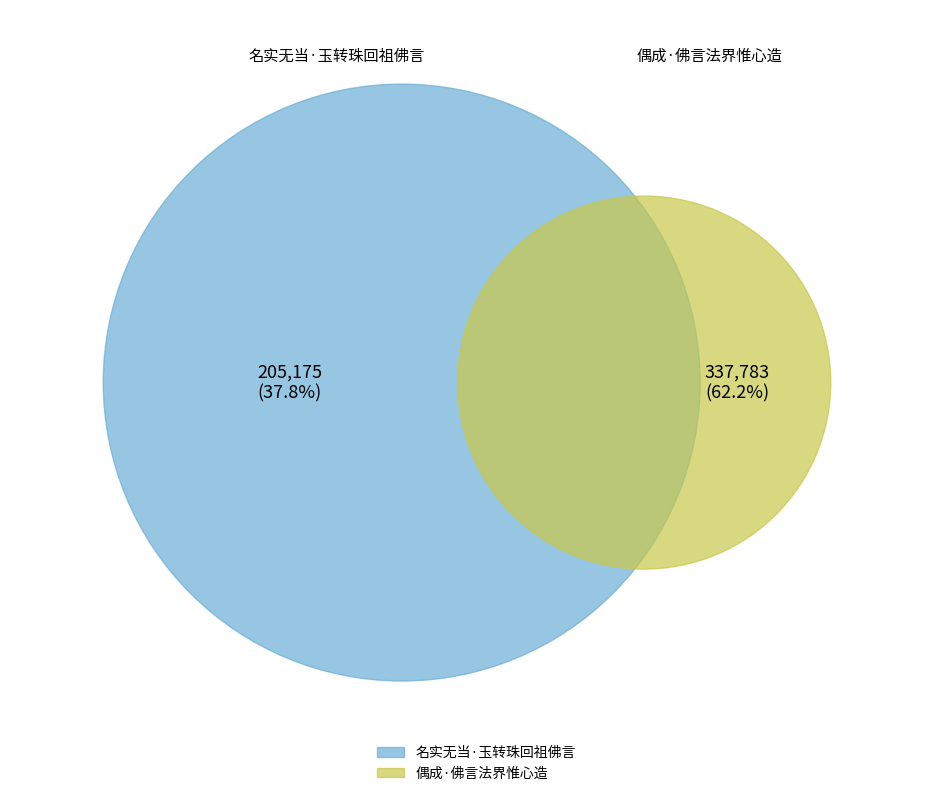

How many segments does this pie chart have?

2